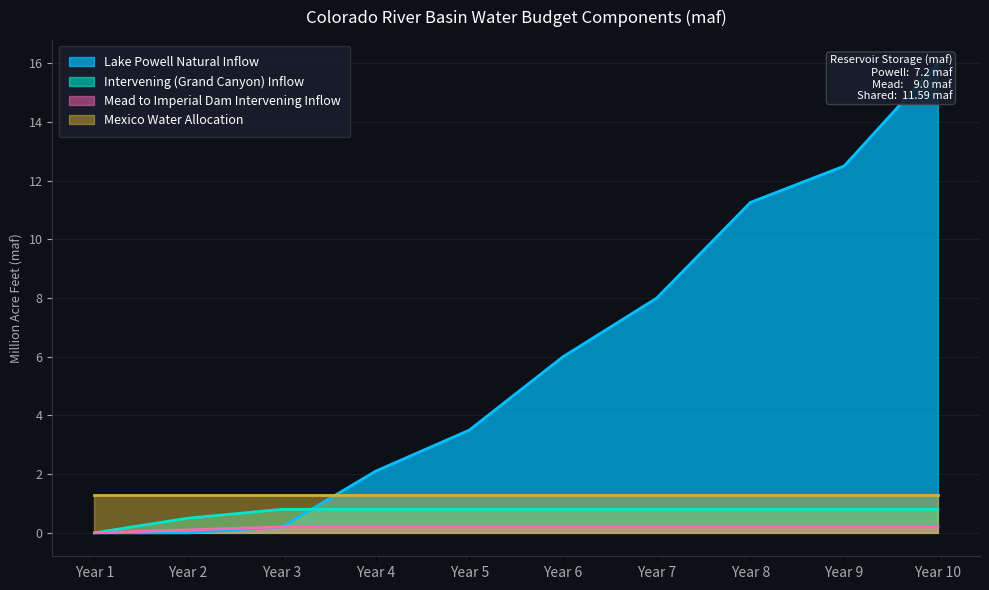

True or false: Mead to Imperial Dam Intervening Inflow has a value of 0.2 at Year 9.

True